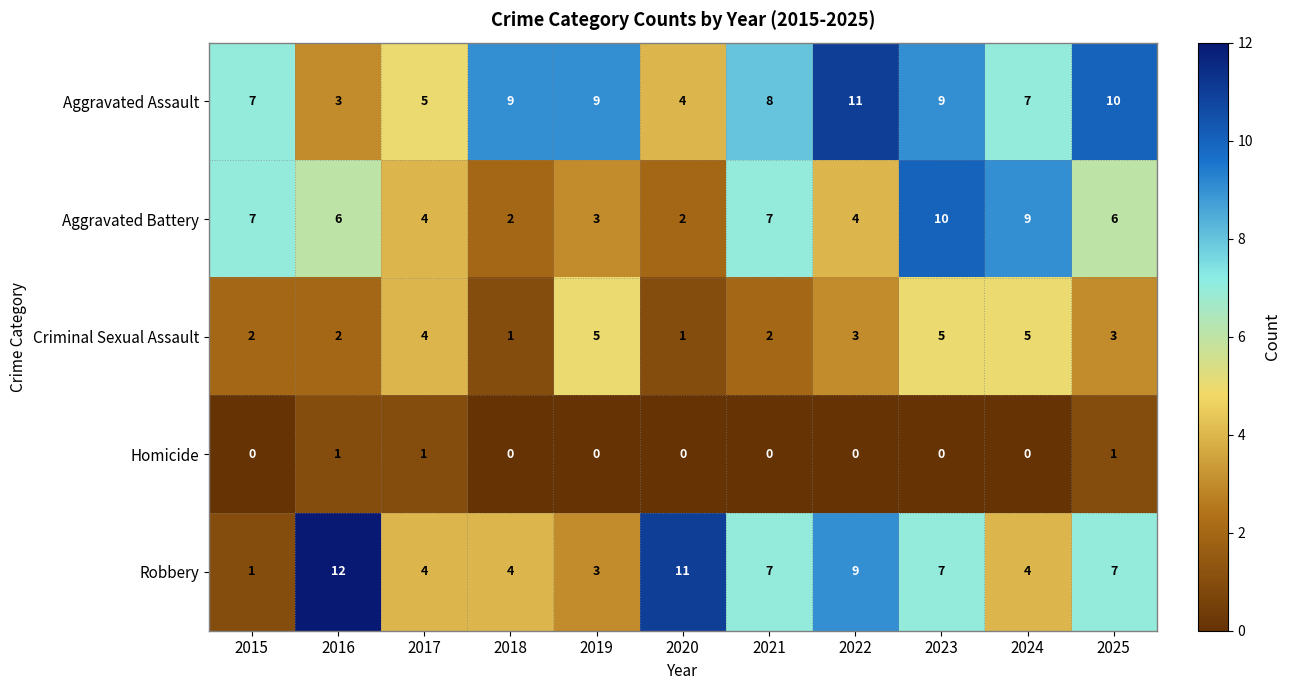

The Homicide series shows 0 at 2023. True or false?

True